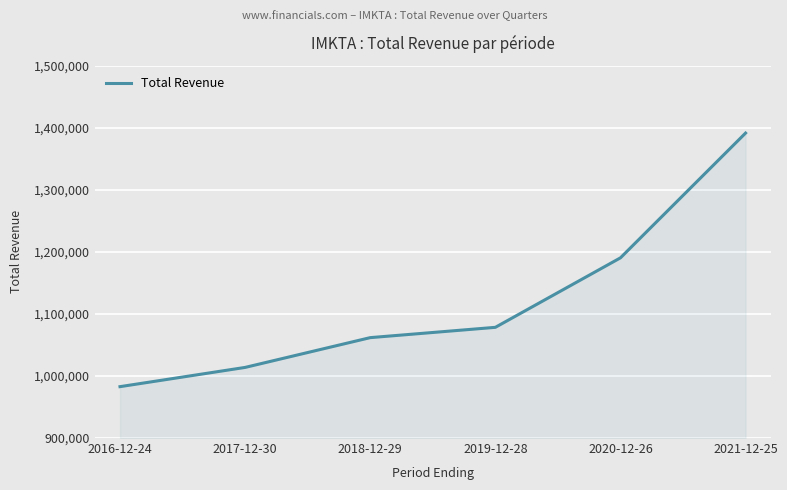

Read the value at 2016-12-24.

982800